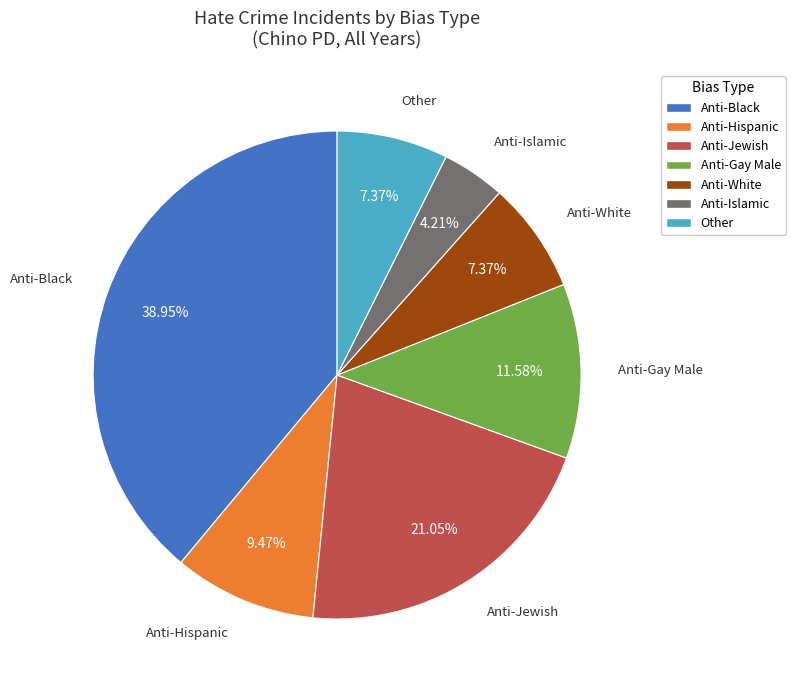

Does Anti-Islamic account for over 50% of the chart?

No